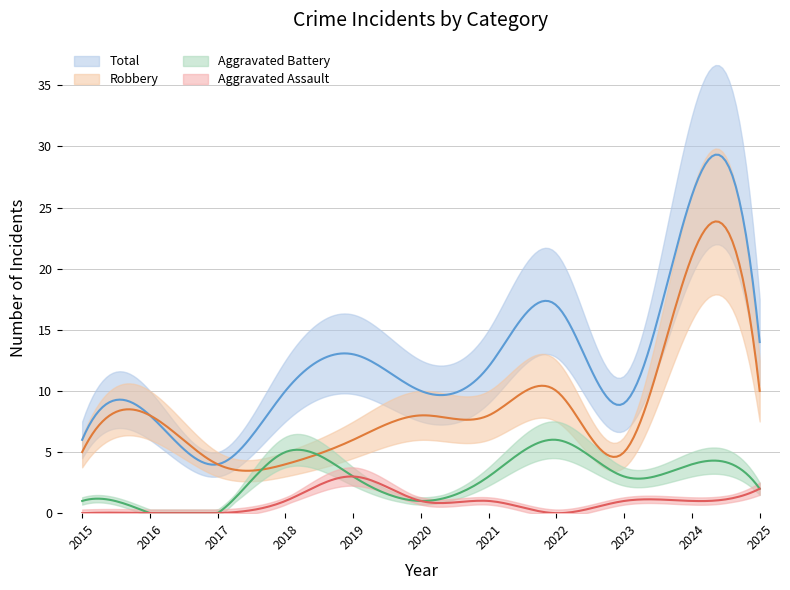

Does the chart display data point markers on the line(s)?

No